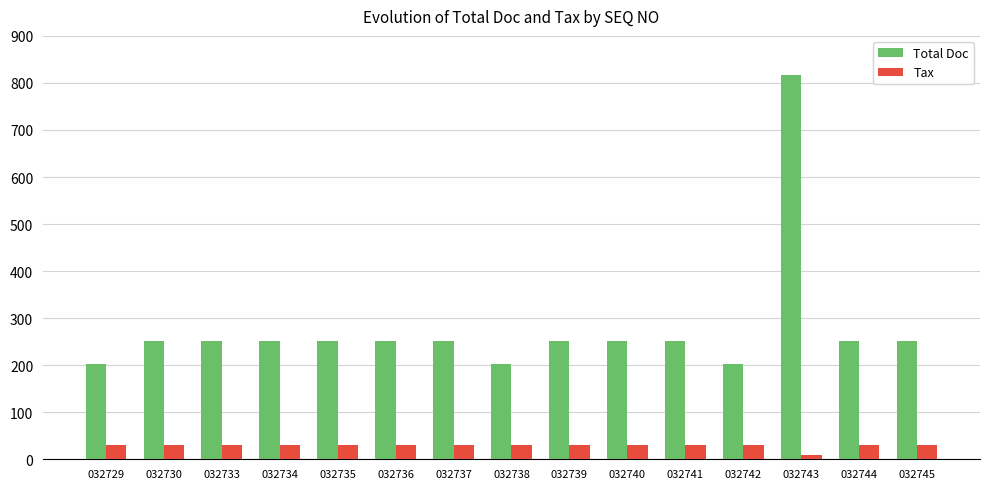

What is the value of the Total Doc bar at the 5th from the left?

252.0